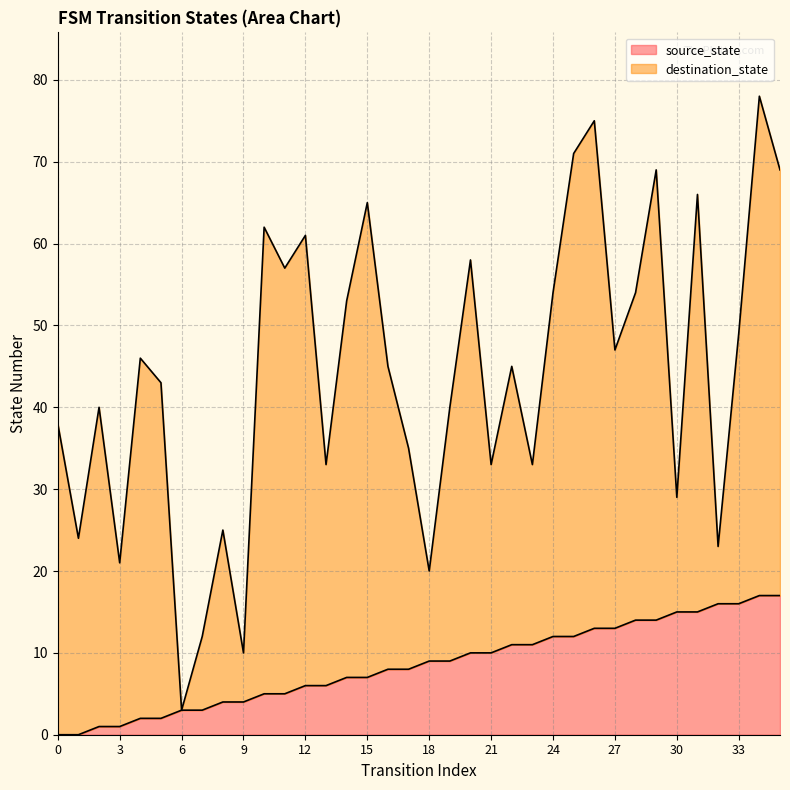

How many values are above zero?

34